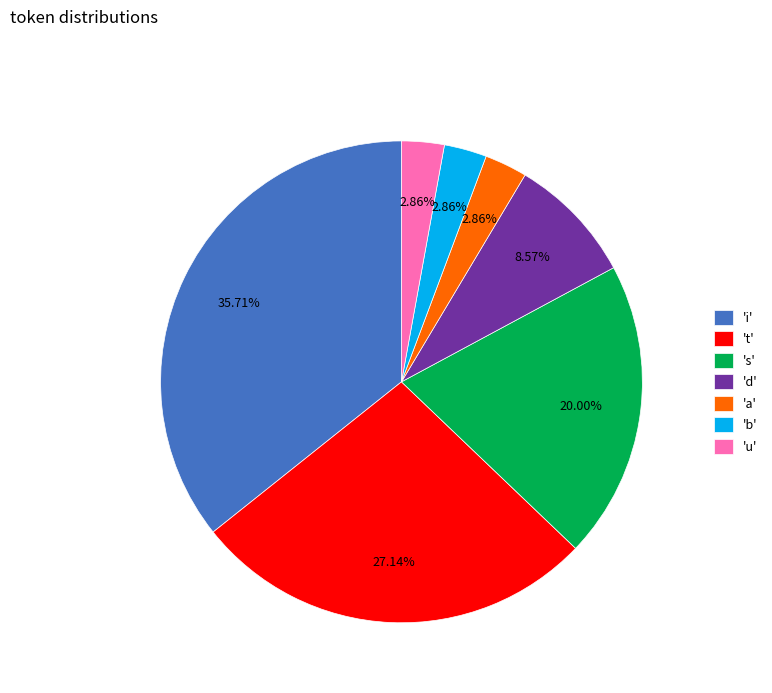

What is the largest slice in the pie chart?

'i'